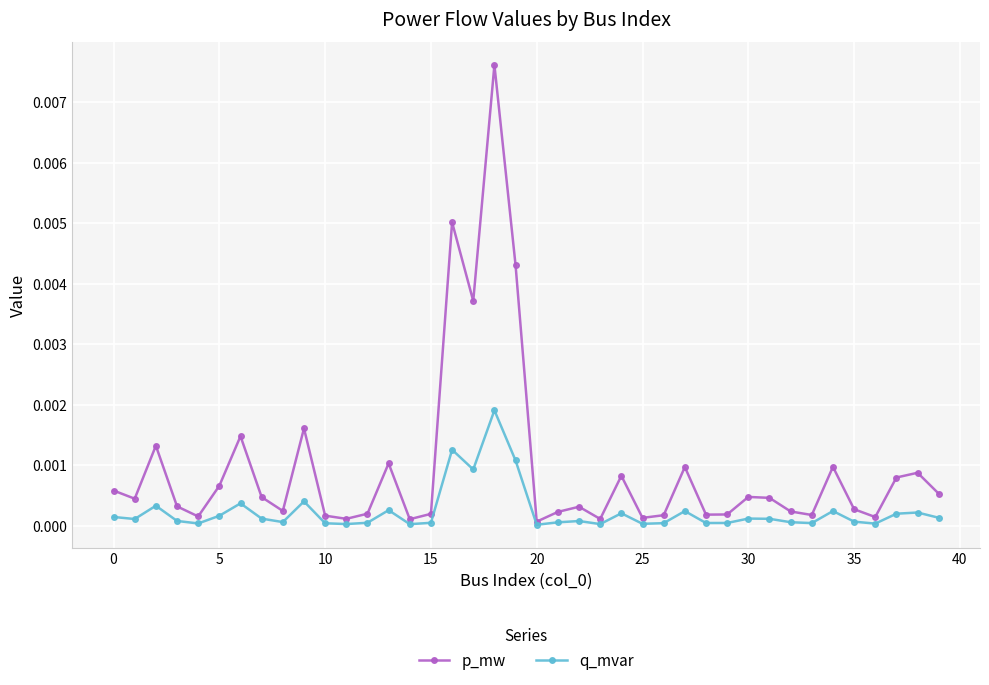

Which series has the largest range (max minus min)?

p_mw